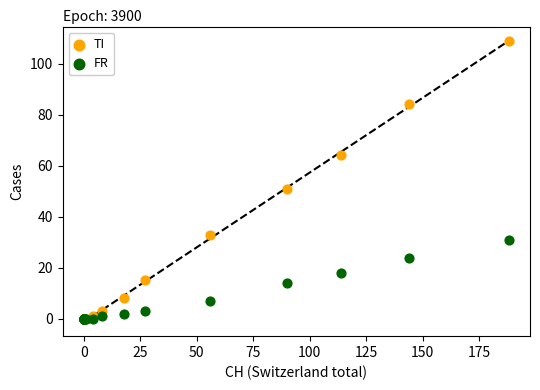

In the TI series, what Y value is closest to 54?

51